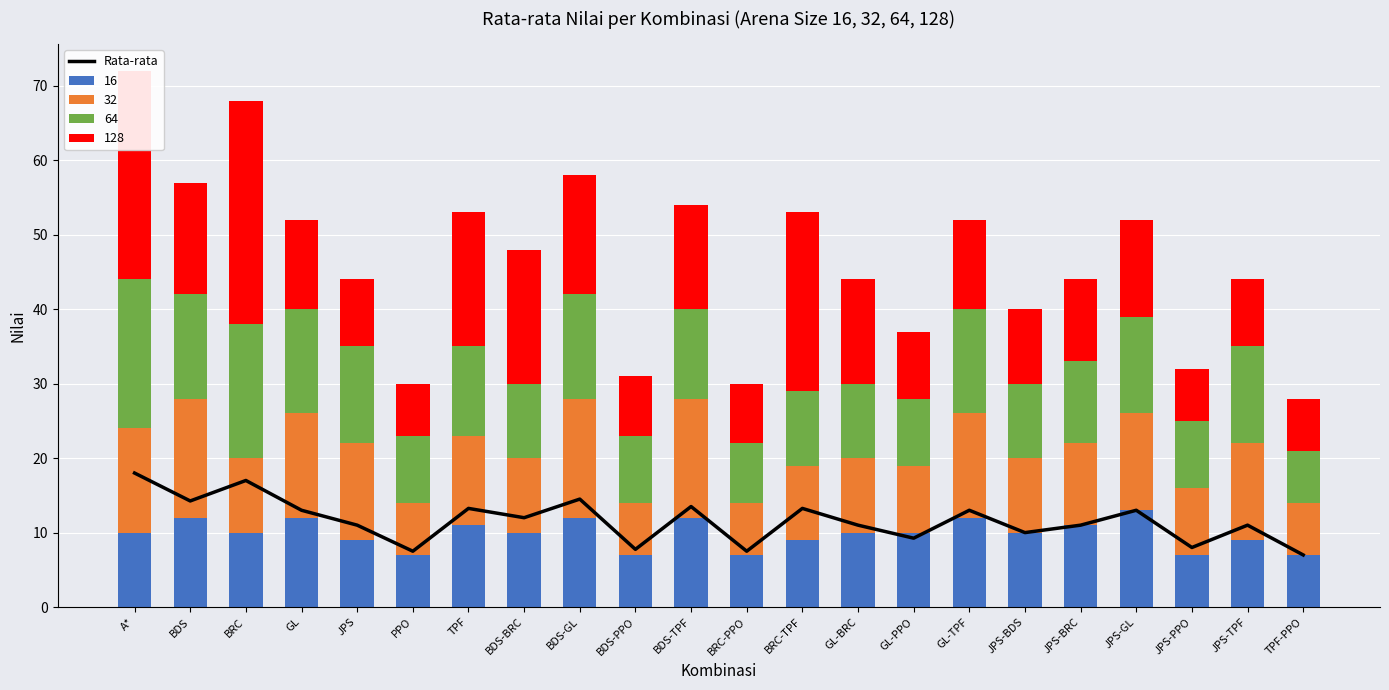

List the labels in order of value, largest first.

A*, BRC, BDS-GL, BDS, BDS-TPF, TPF, BRC-TPF, GL, GL-TPF, JPS-GL, BDS-BRC, JPS, GL-BRC, JPS-BRC, JPS-TPF, JPS-BDS, GL-PPO, JPS-PPO, BDS-PPO, PPO, BRC-PPO, TPF-PPO